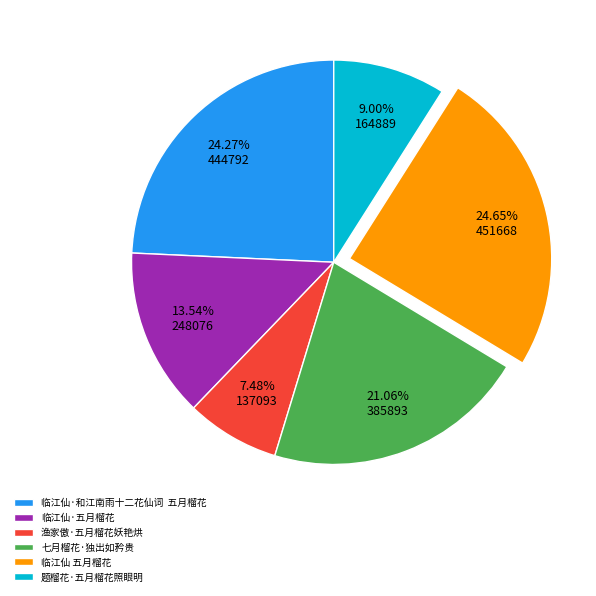

Count the number of slices in the pie.

6